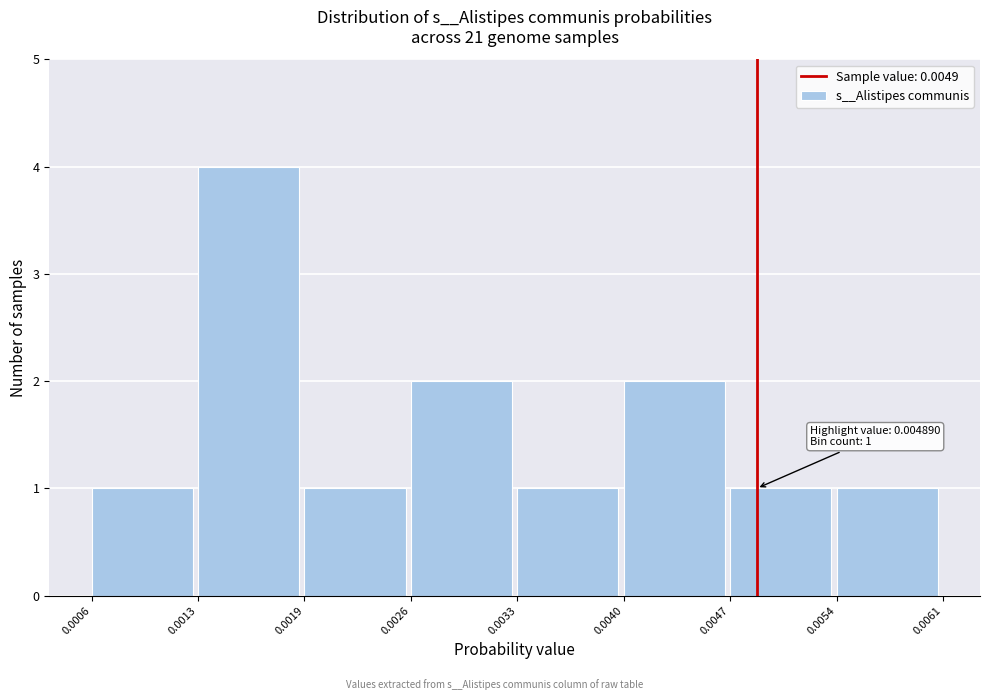

Over which range of the x-axis is the bar tallest?

0.0013 to 0.0019